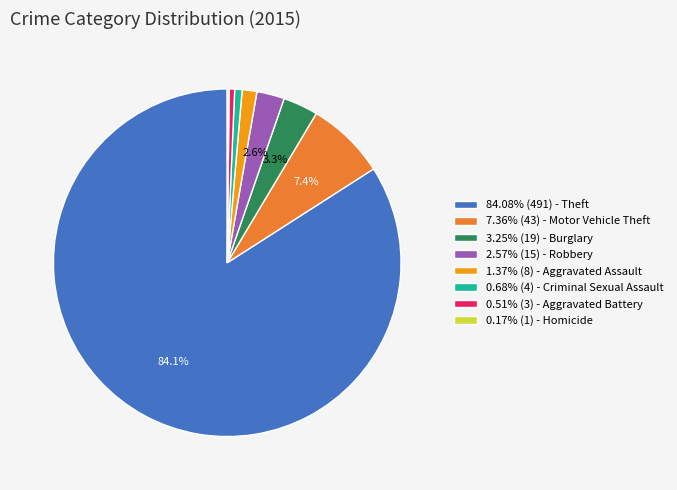

Does 84.08% (491) - Theft represent more than half of the total?

Yes